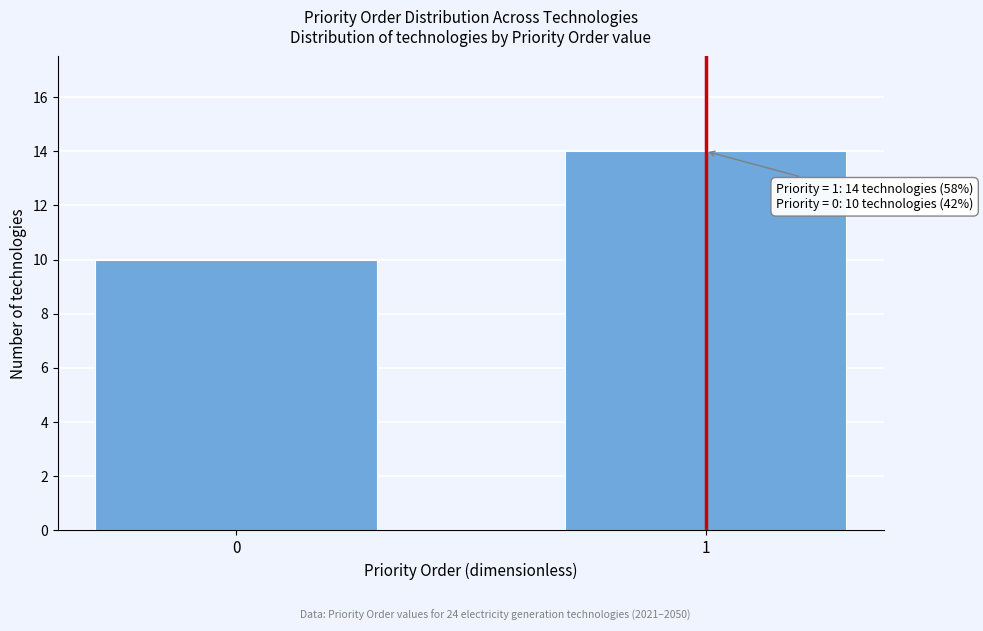

Reading left to right, list all the values displayed in this chart.

0=10	1=14